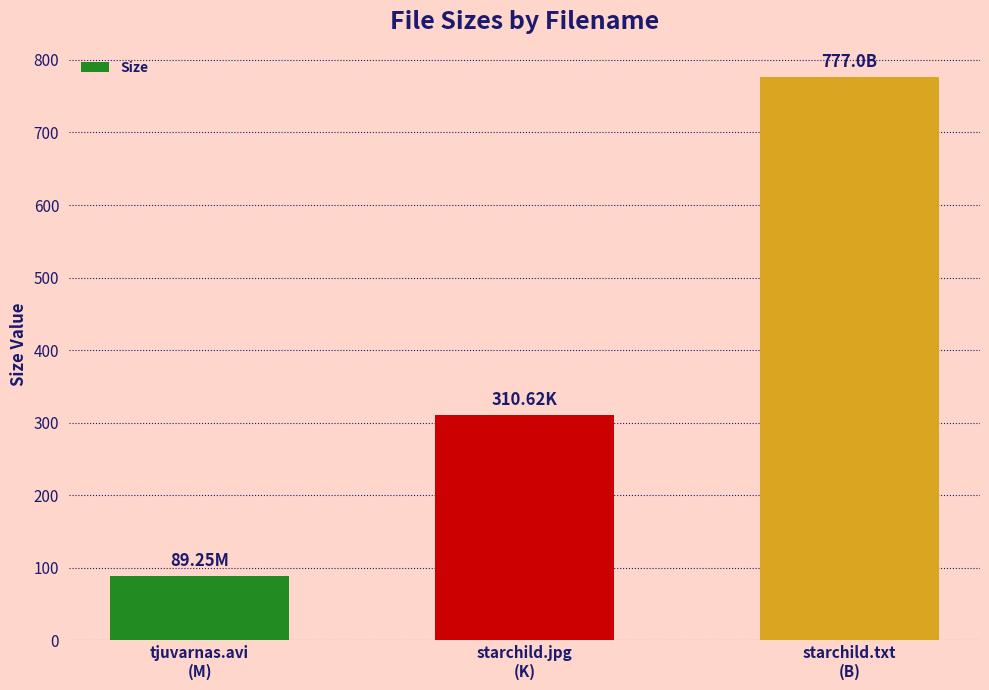

Which label corresponds to the largest value in the chart?

starchild.txt
(B)